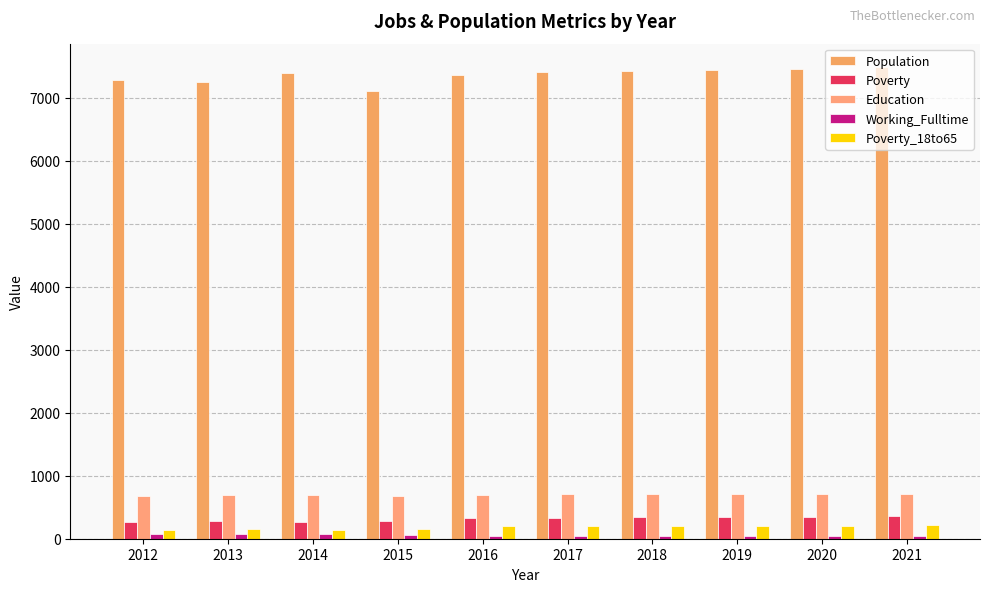

What is the maximum value shown in the chart?

7484